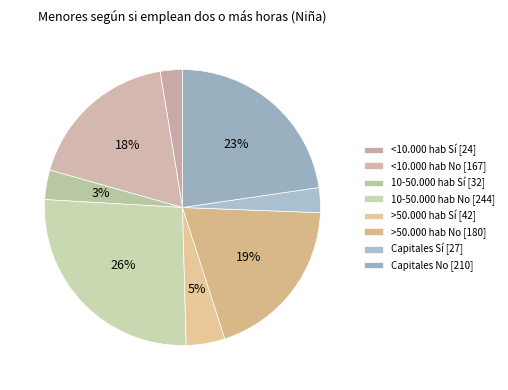

True or false: <10.000 hab No accounts for 18% of the total.

True